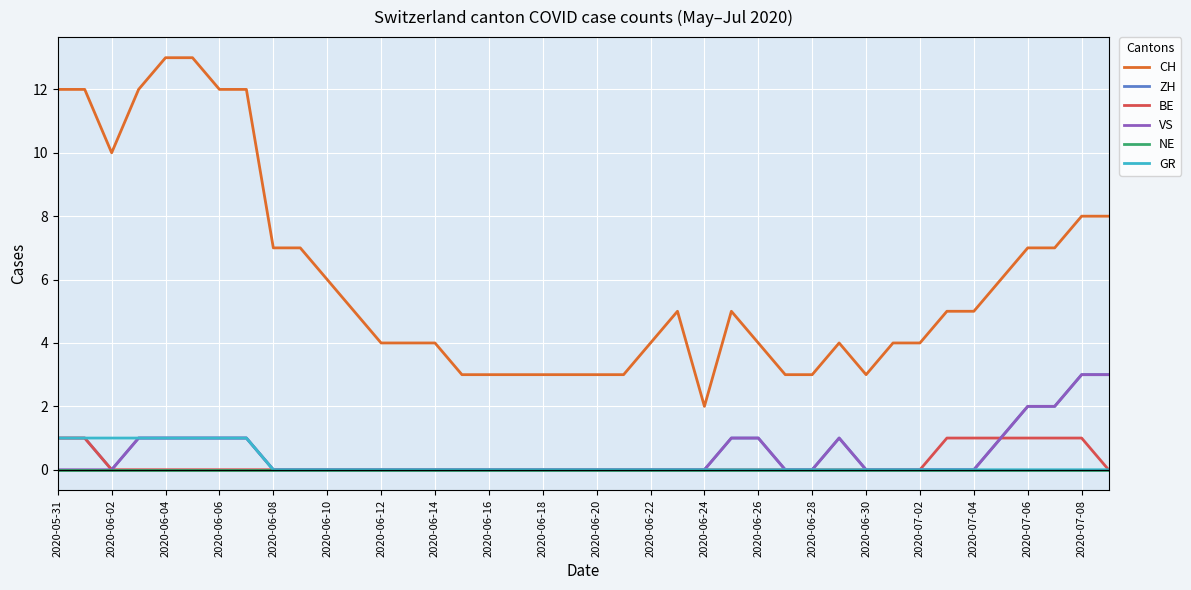

Which series has the widest spread of values?

CH